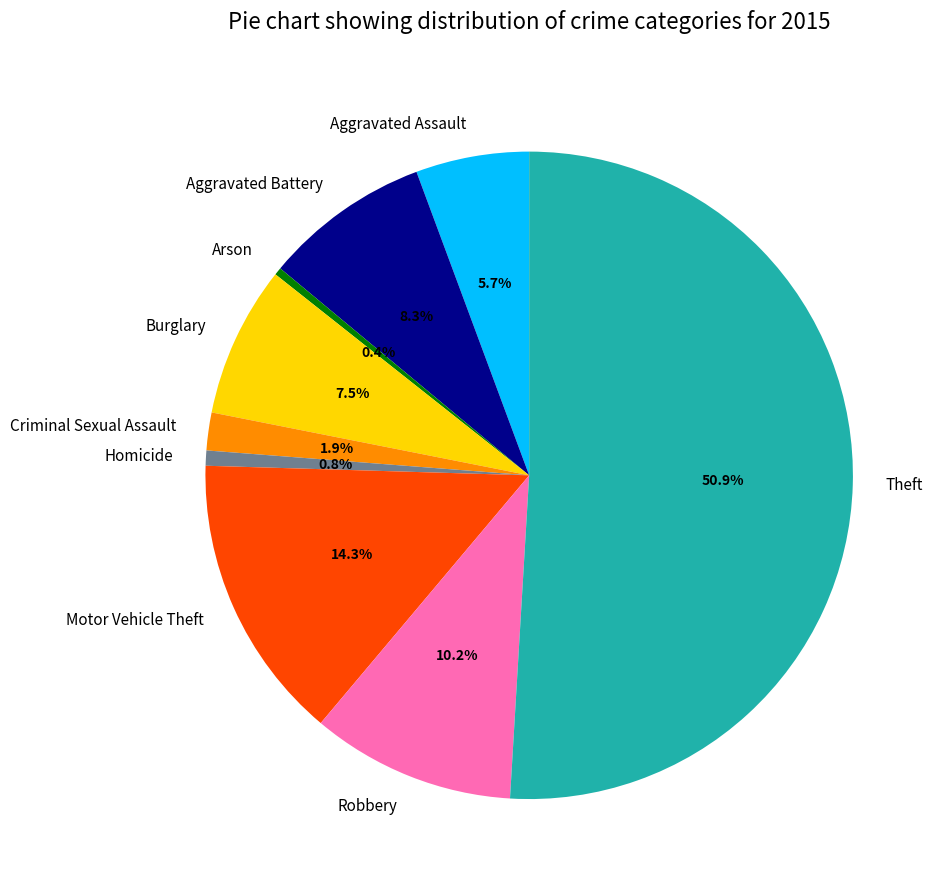

Which slice represents more than half of the pie?

Theft